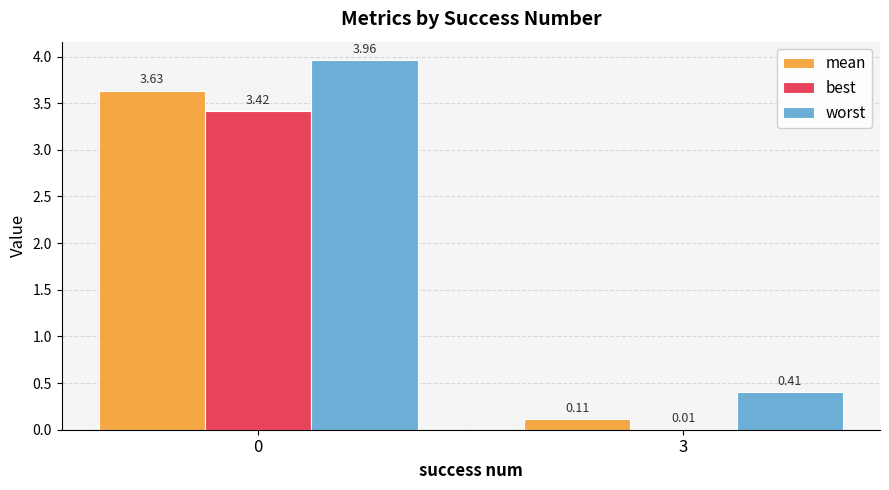

What is the sum of all worst values?

4.4